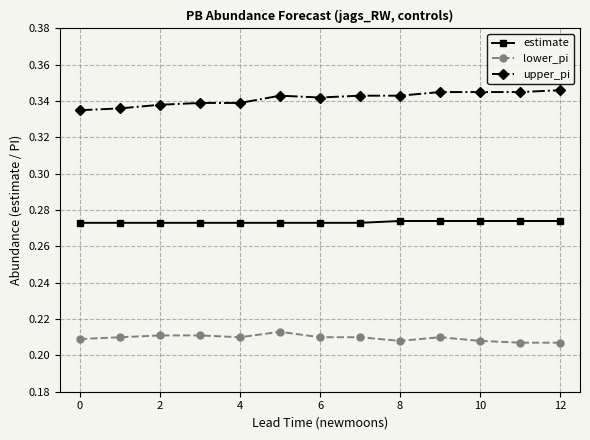

At how many categories does at least one series exceed 0?

13